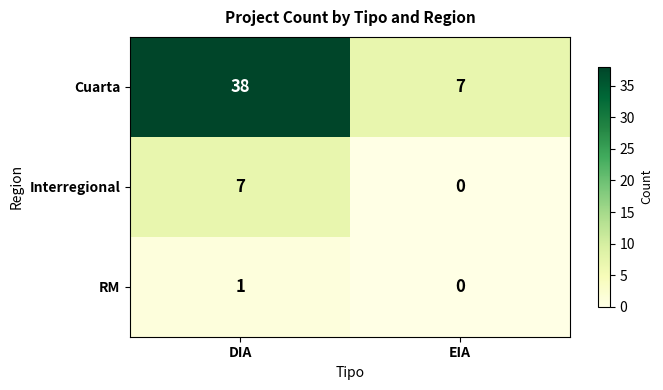

Rank the series by their maximum value, from highest to lowest.

Cuarta, Interregional, RM